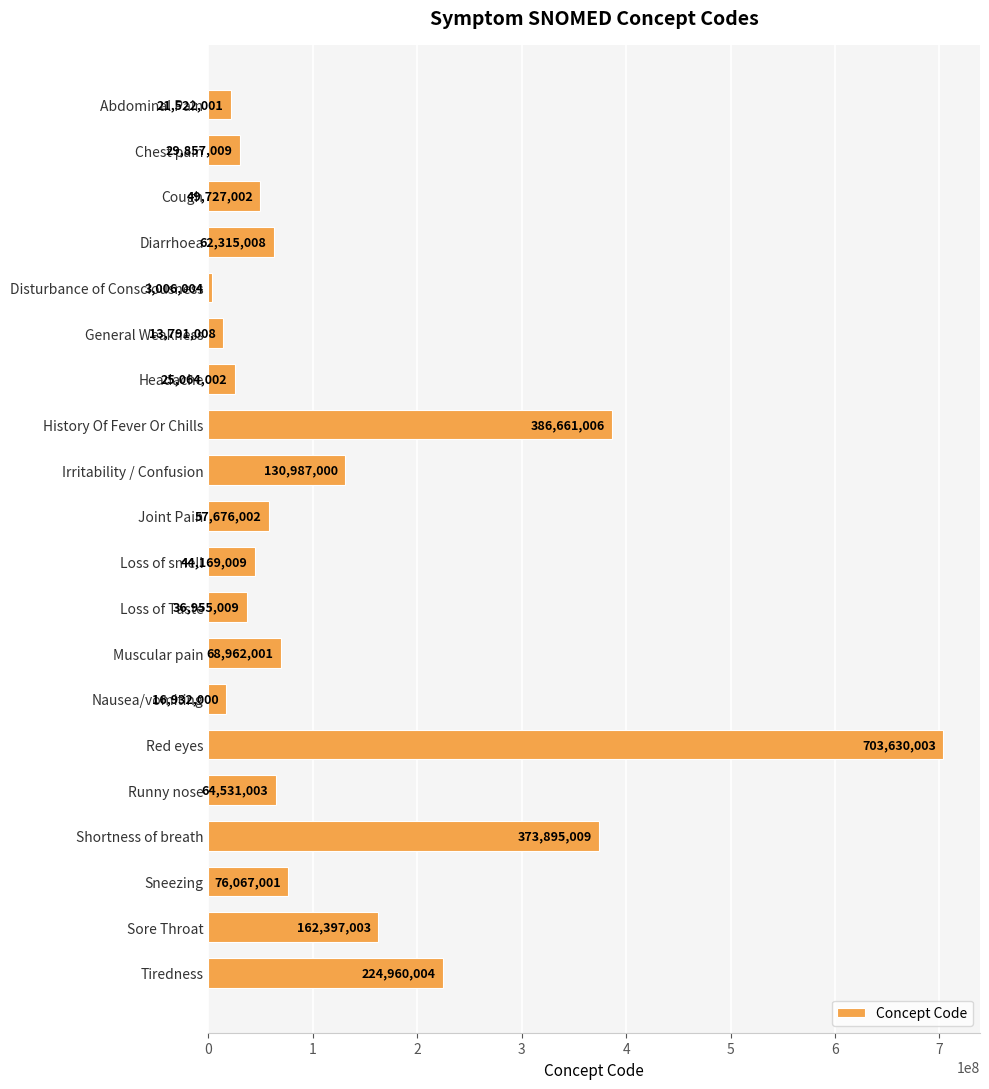

The chart shows a value of 13791008 at General Weakness. True or false?

True